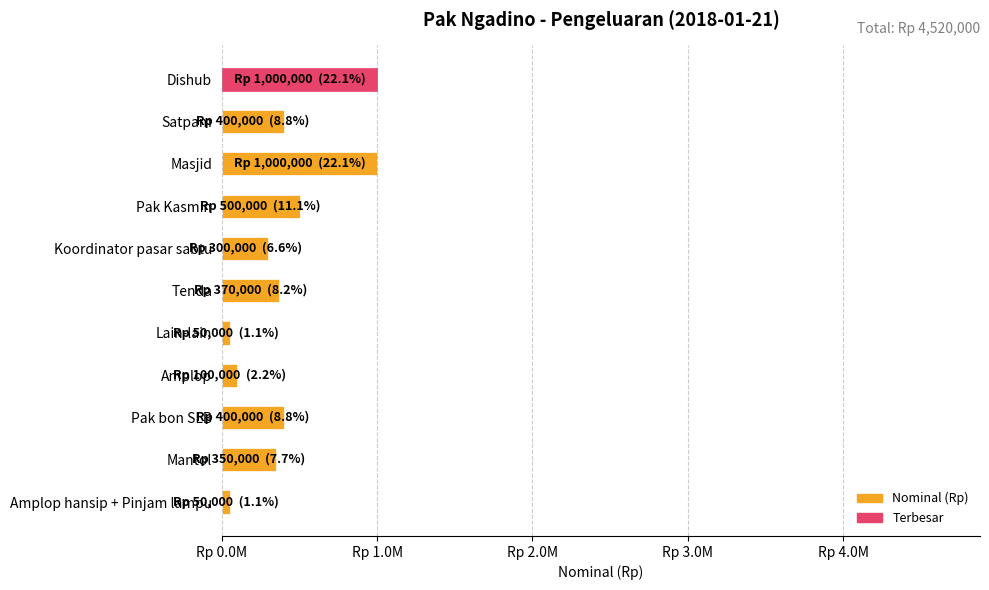

Does the chart contain any negative values?

No